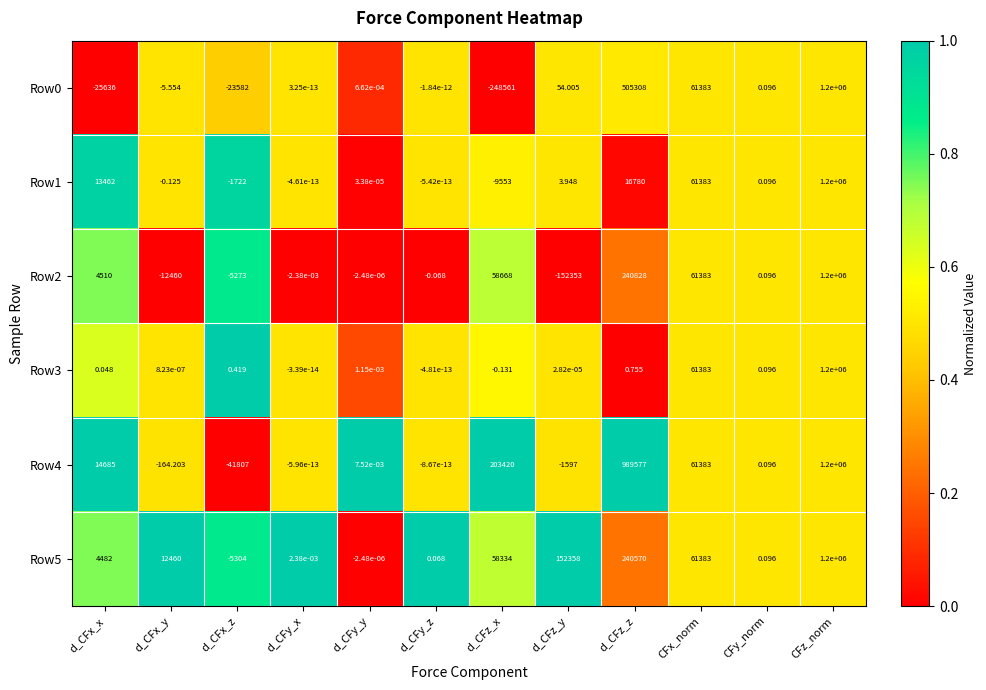

At which label does Row3 first exceed 0?

d_CFx_x